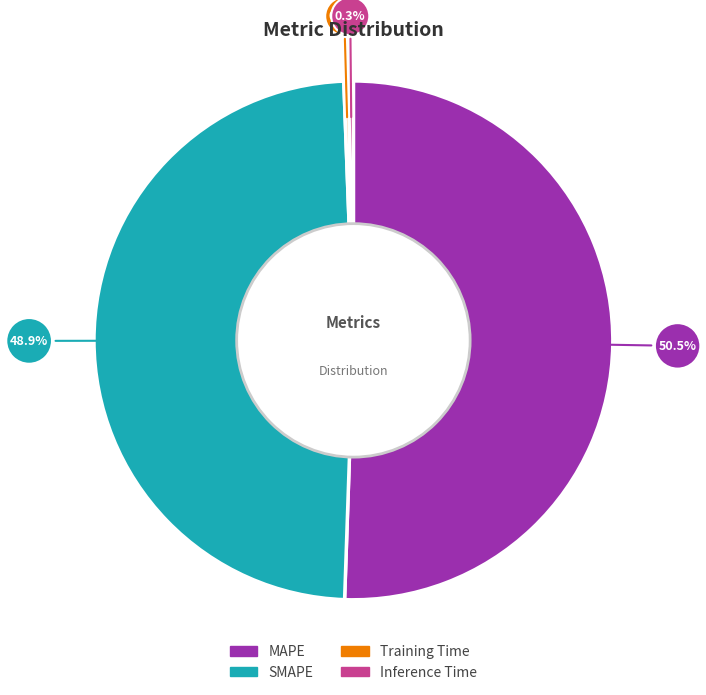

Do MAPE and Training Time together represent more than half of the pie?

Yes